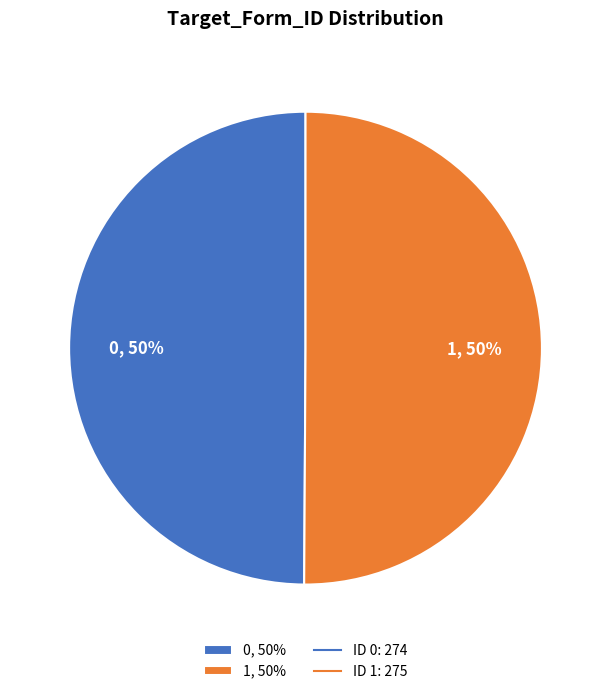

Combined, do 0, 50% and 1, 50% account for over 50%?

Yes